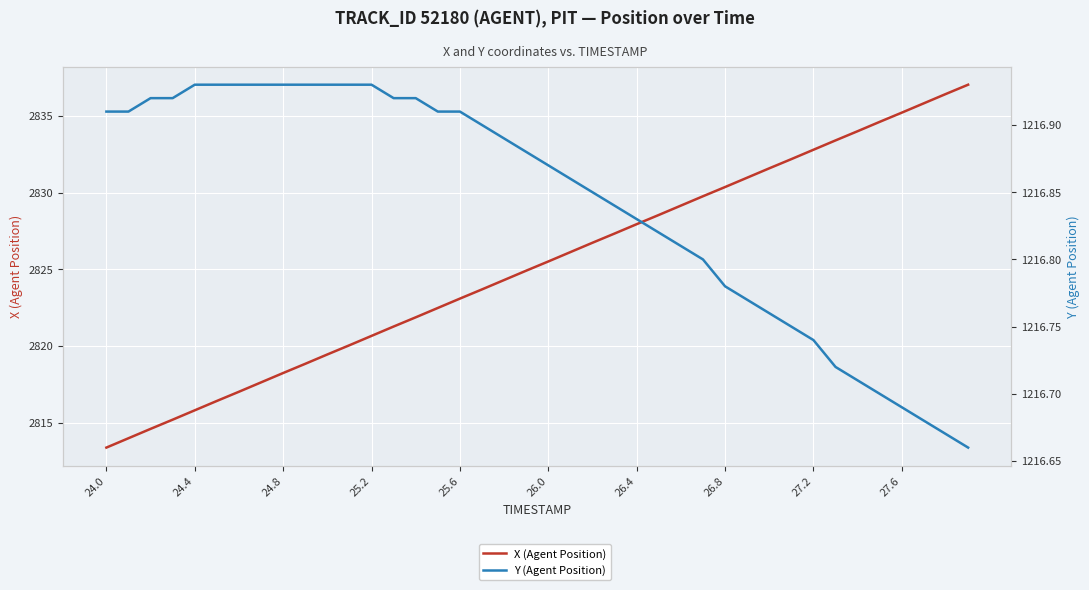

True or false: X (Agent Position) and Y (Agent Position) cross at least once.

False